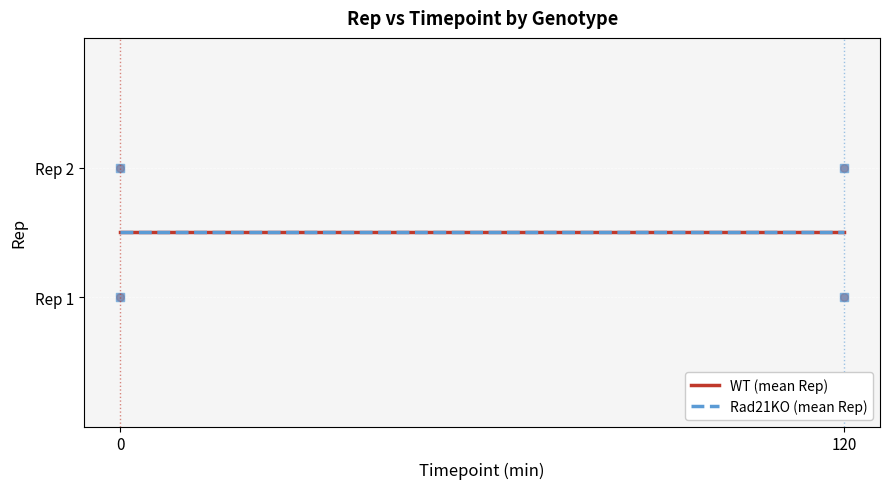

Which series has the largest total across all categories?

WT